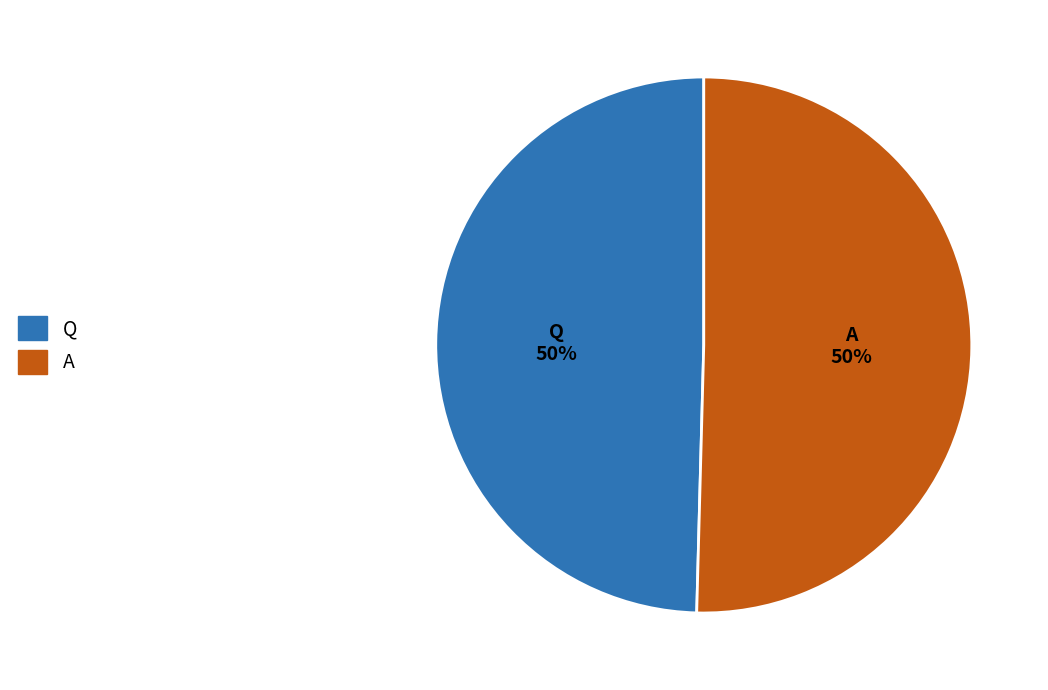

What percentage is the Q slice, to the nearest percent?

50%